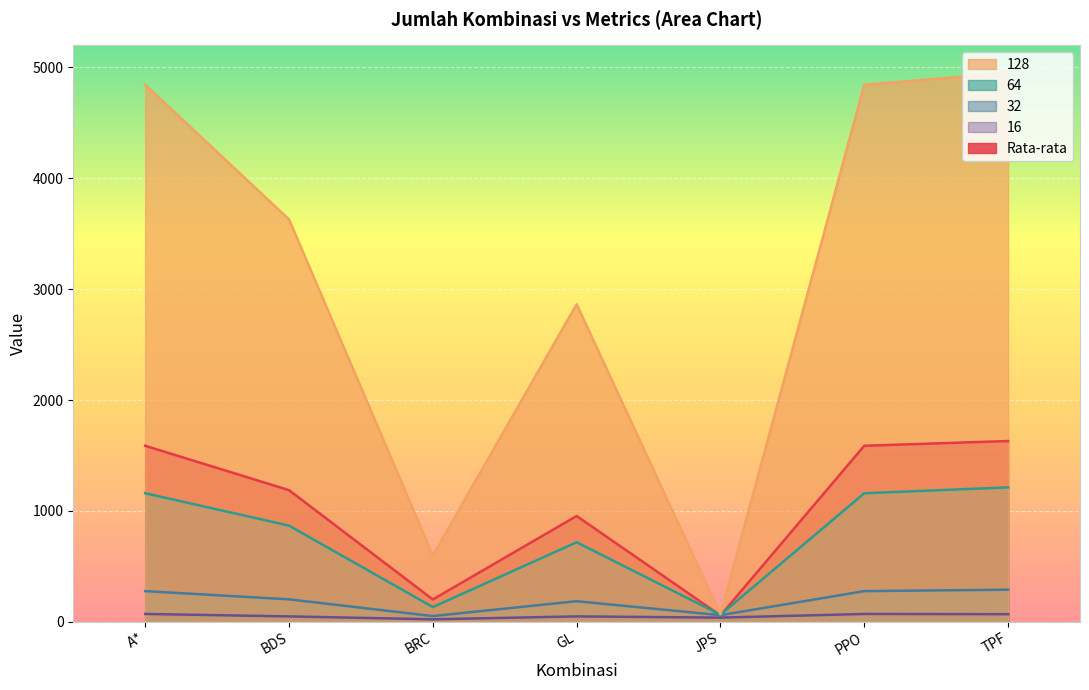

How many series are shown in this chart?

5